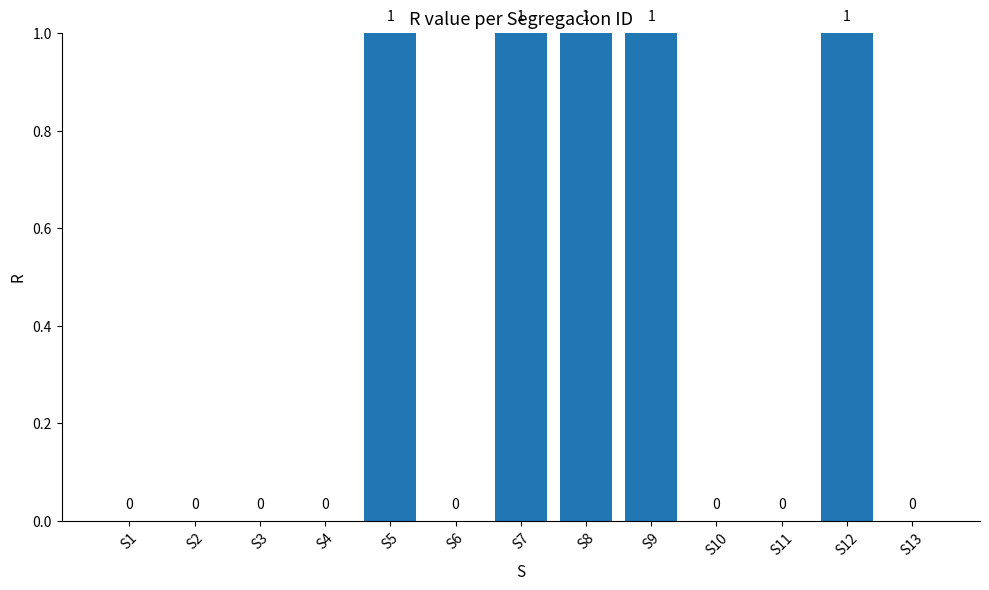

Between S8 and S6, which is larger?

S8